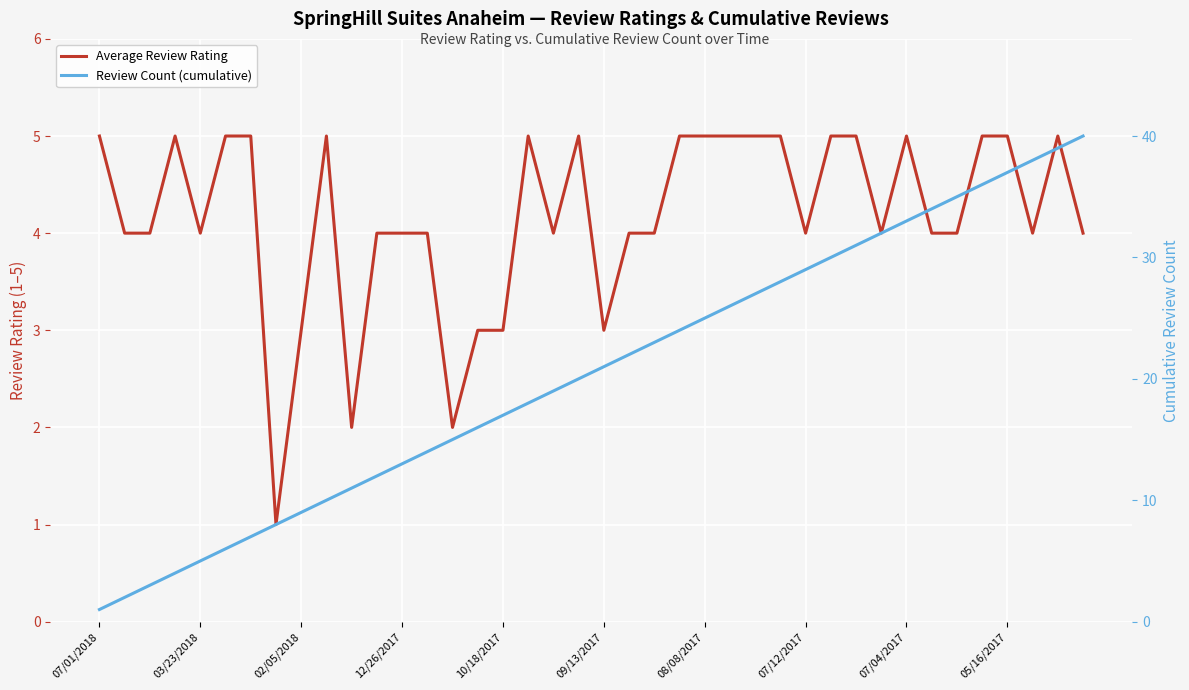

Reading right to left, transcribe all the data shown in this chart.

Average Review Rating: 4	5	4	5	5	4	4	5	4	5	5	4	5	5	5	5	5	4	4	3	5	4	5	3	3	2	4	4	4	2	5	3	1	5	5	4	5	4	4	5
Review Count (cumulative): 40	39	38	37	36	35	34	33	32	31	30	29	28	27	26	25	24	23	22	21	20	19	18	17	16	15	14	13	12	11	10	9	8	7	6	5	4	3	2	1